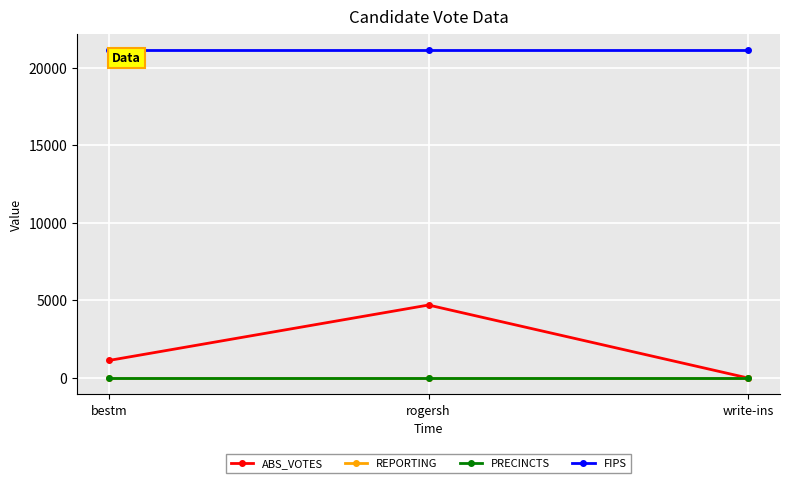

What is the total value across all series at rogersh?

25894